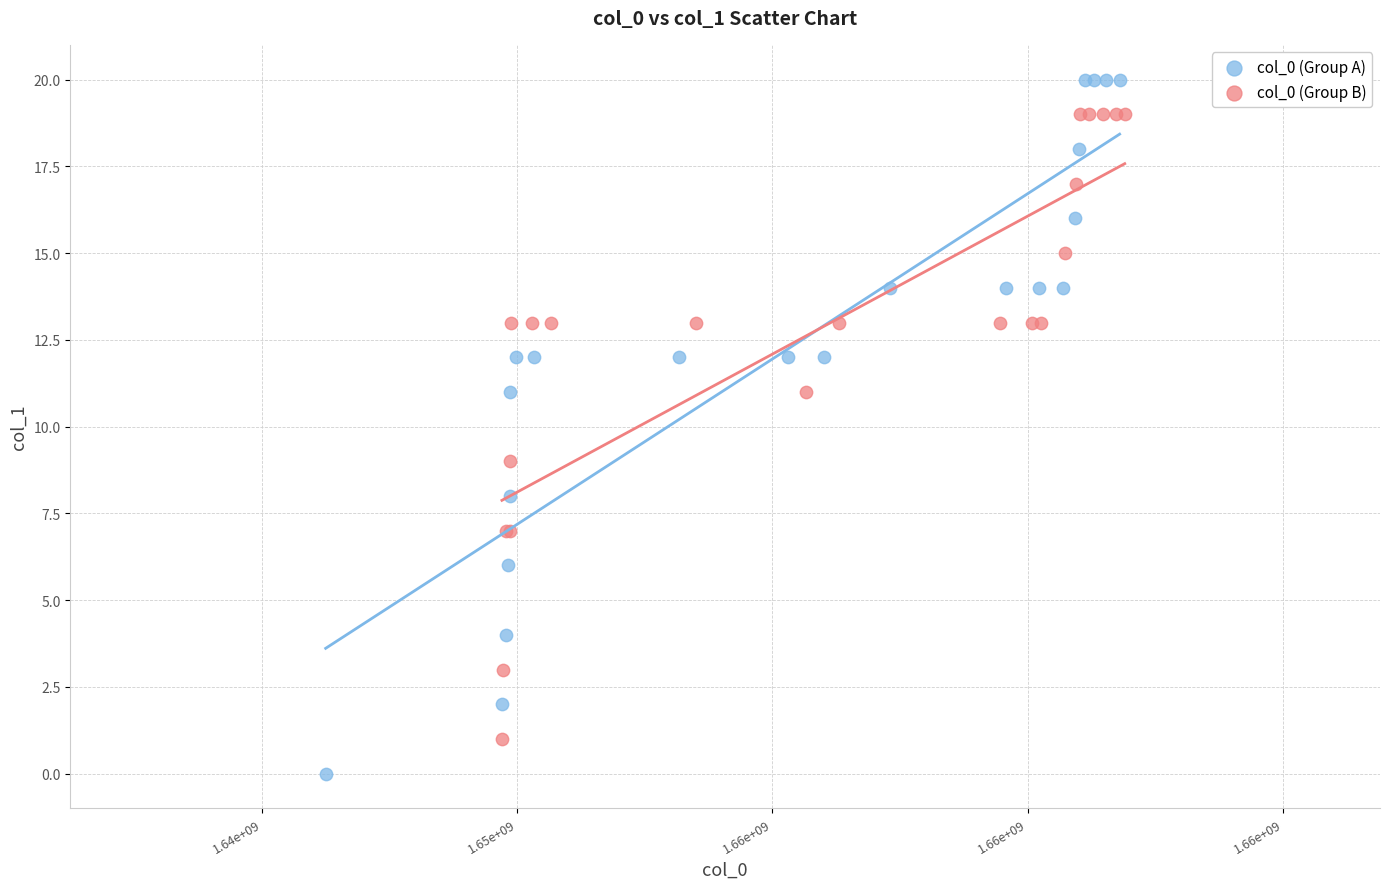

Which series contains the lowest Y value?

col_0 (Group A)